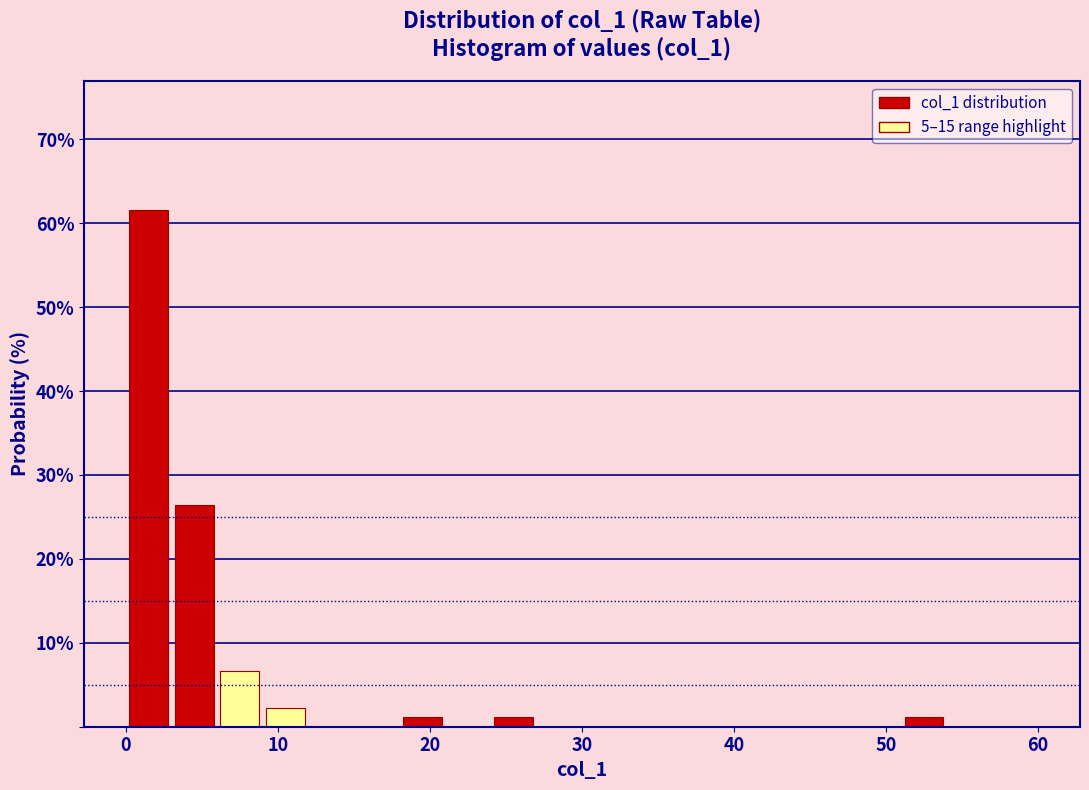

Around what value on the x-axis is the tallest bar? Give the approximate position of its centre, as read against the axis.

2